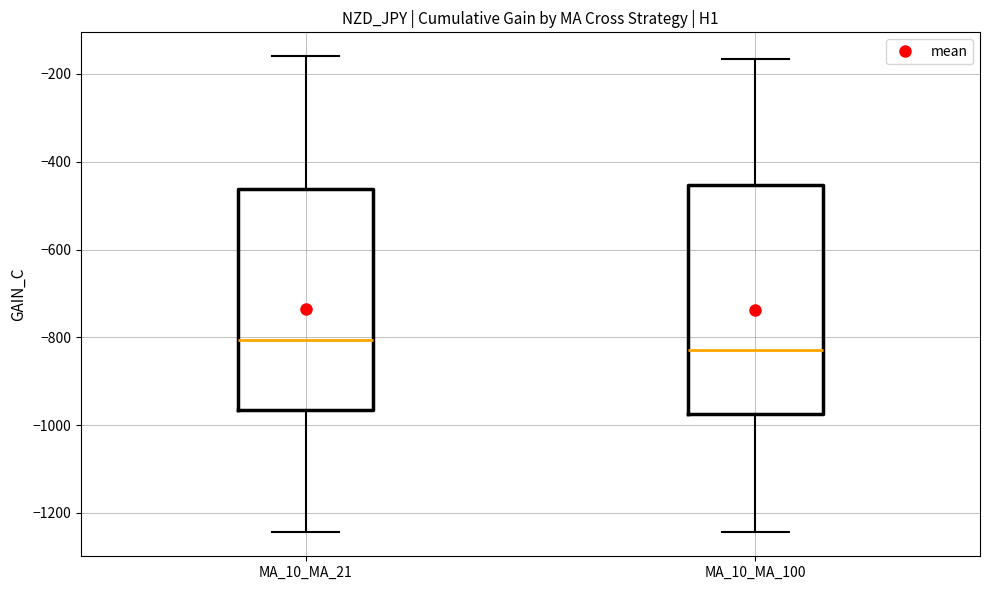

Reading left to right, transcribe this box plot: for each box, give where its median line is, the range the box spans, and where its two whiskers end, as read against the y-axis. The values are not printed on the chart, so give them approximately, as read against the axis.

MA_10_MA_21: median -800, box -960 to -460, whiskers -1240 to -160
MA_10_MA_100: median -820, box -980 to -460, whiskers -1240 to -160